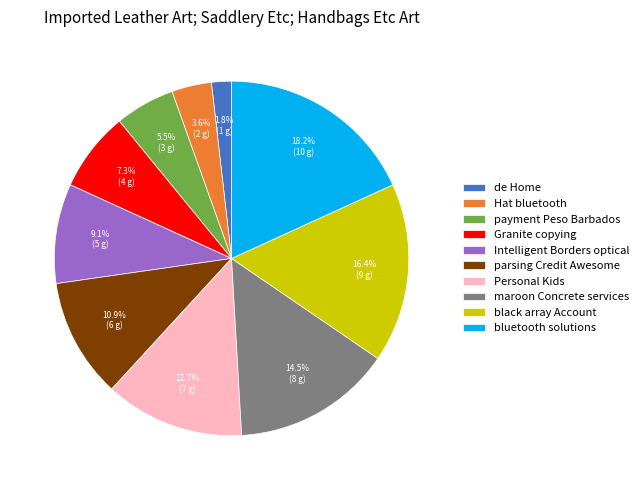

The Intelligent Borders optical slice represents 18% of the pie. True or false?

False